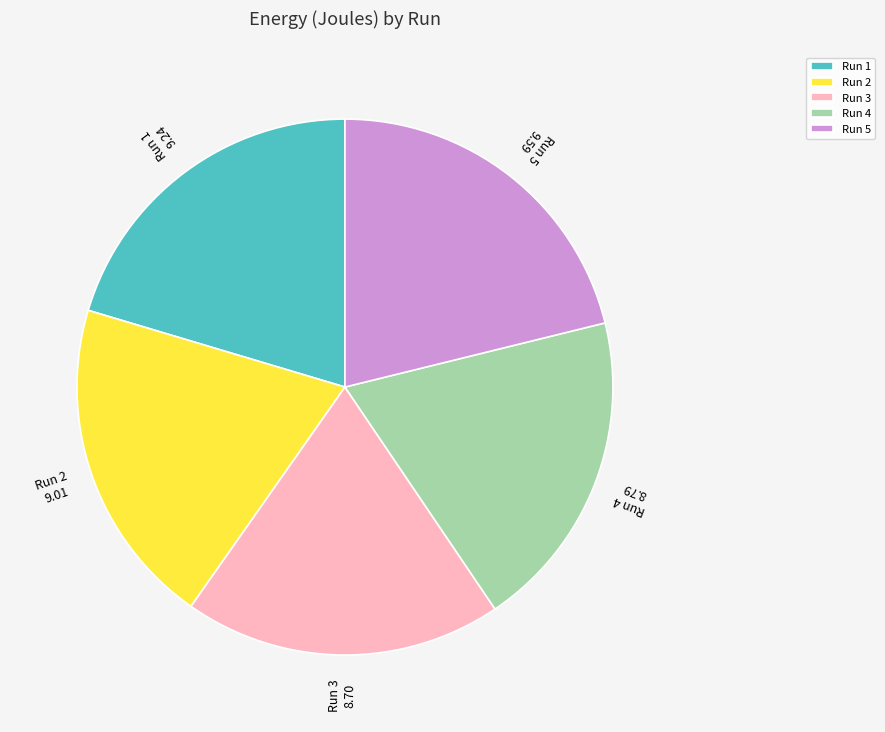

Combined, do Run 1 and Run 2 account for over 50%?

No